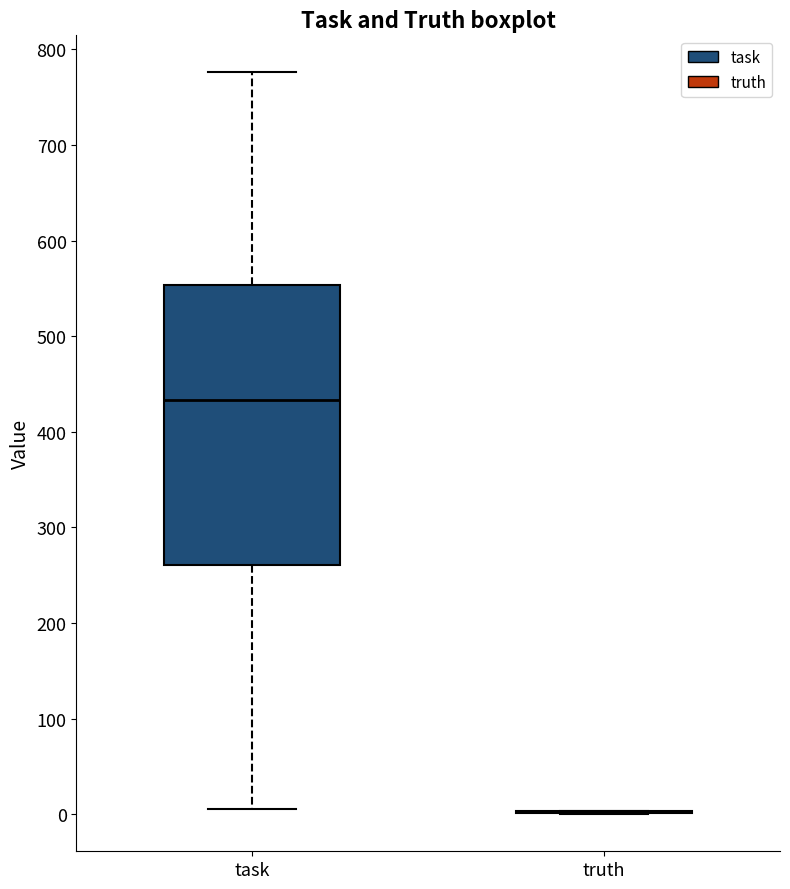

Which box is the tallest, from its lower edge to its upper edge?

task